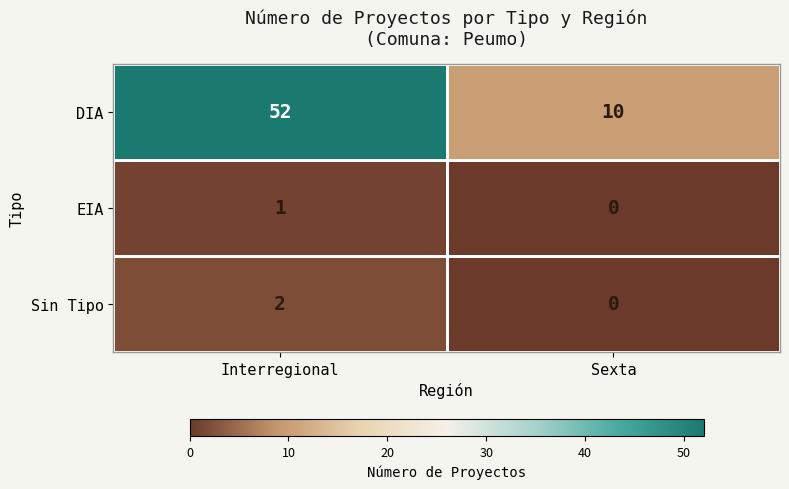

What is the difference between the highest and lowest values at Interregional?

51